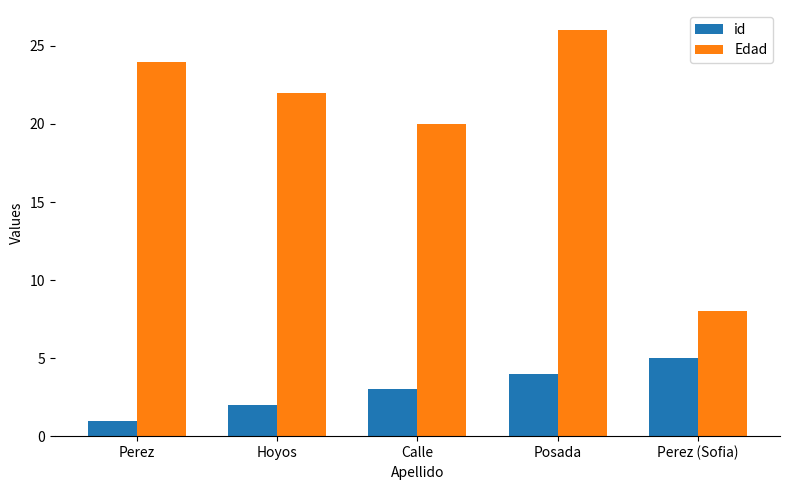

What is the highest value of the Edad series?

26